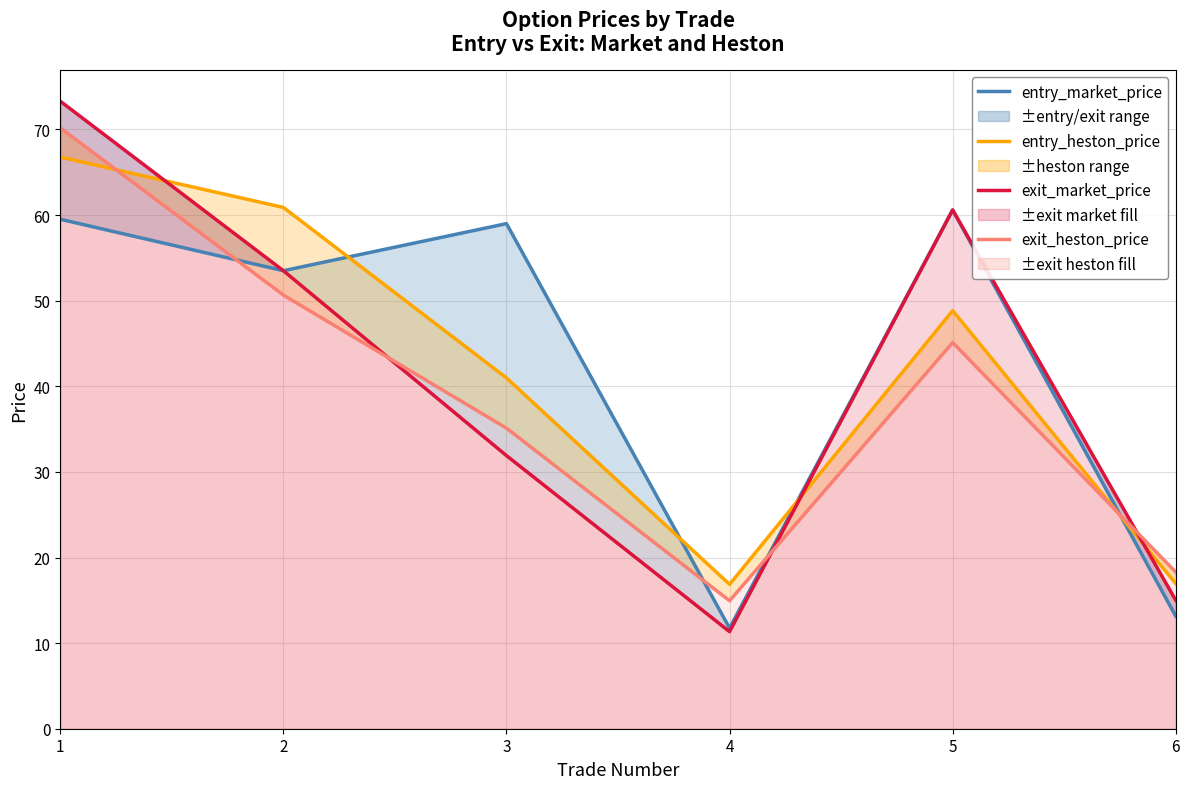

Reading left to right, what are all the values shown in this chart?

entry_market_price: 59.5	53.5	59.0	11.8	60.6	13.2
entry_heston_price: 66.8	60.9	41.0	16.9	48.8	16.9
exit_market_price: 73.3	53.5	31.9	11.3	60.6	15.0
exit_heston_price: 70.2	50.7	35.1	14.9	45.1	18.3